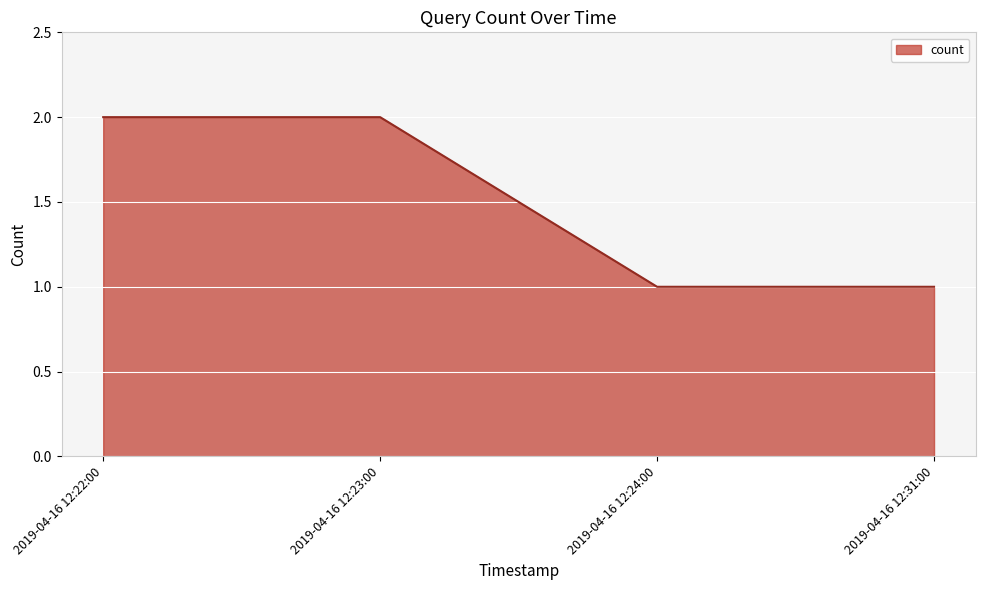

What is the sum of the values at 2019-04-16 12:24:00 and 2019-04-16 12:22:00?

3